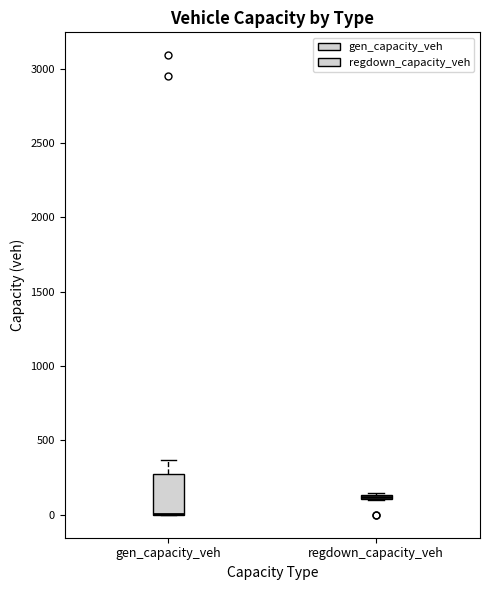

Comparing the boxes themselves (not the whiskers), which one is the tallest?

gen_capacity_veh